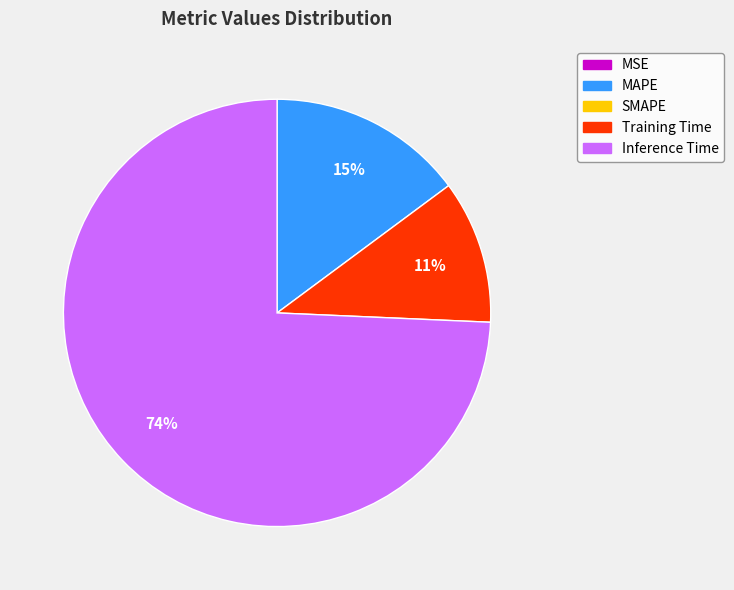

To the nearest percent, what is the average slice percentage?

25%